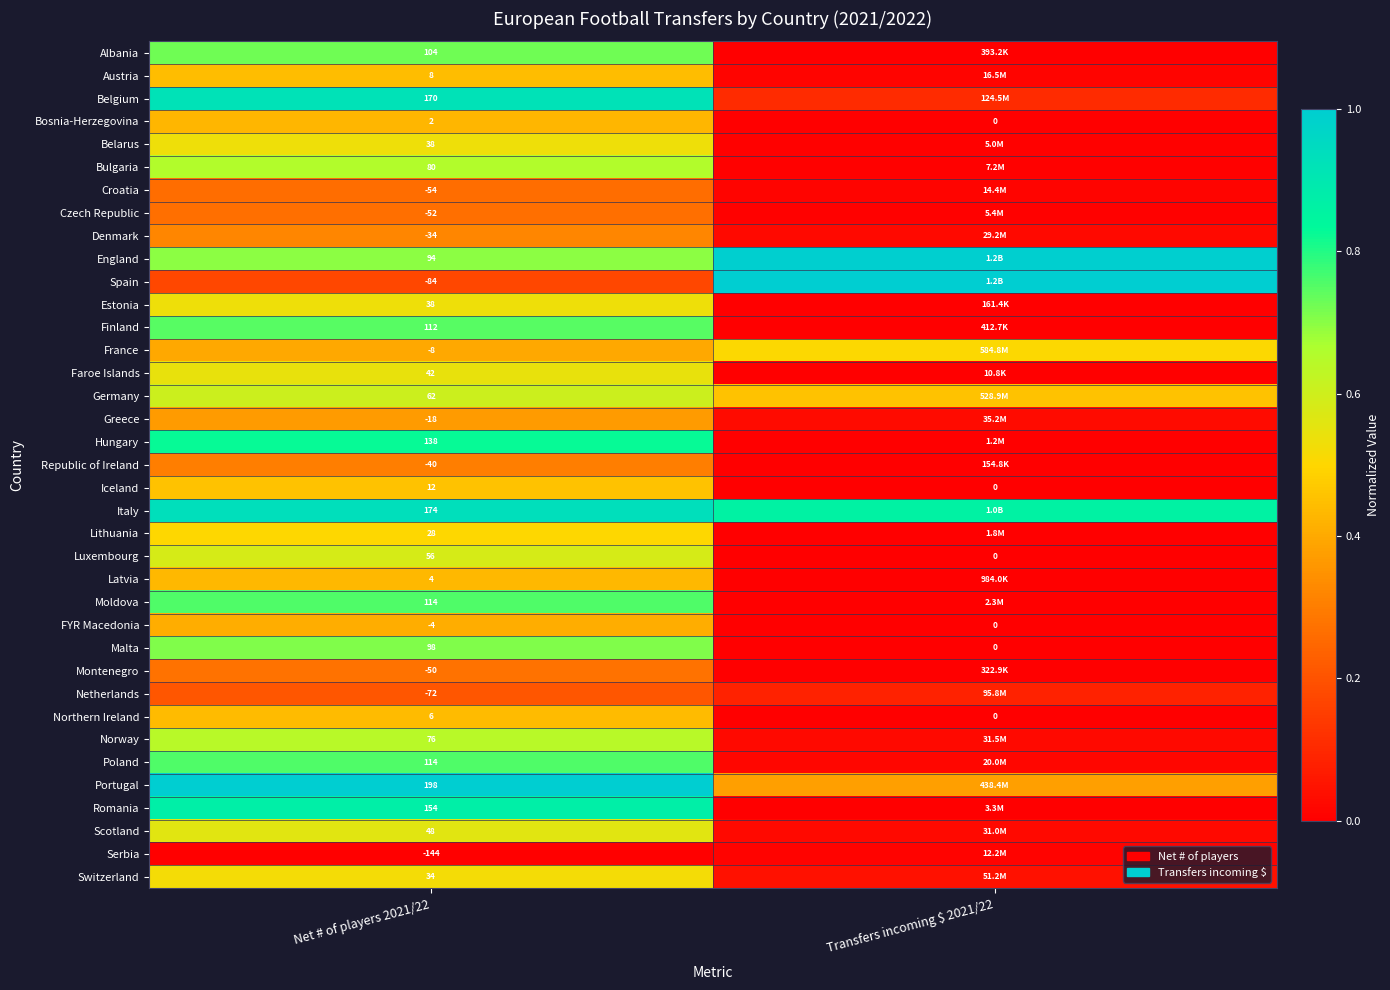

Is the value of Albania at Net # of players 2021/22 greater than the value of Iceland at Transfers incoming $ 2021/22?

Yes